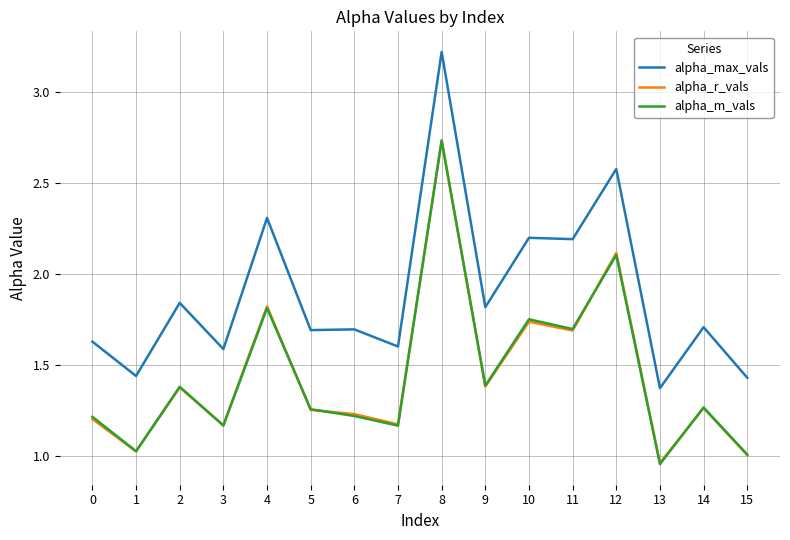

Between 0 and 9, which series saw the biggest shift?

alpha_max_vals